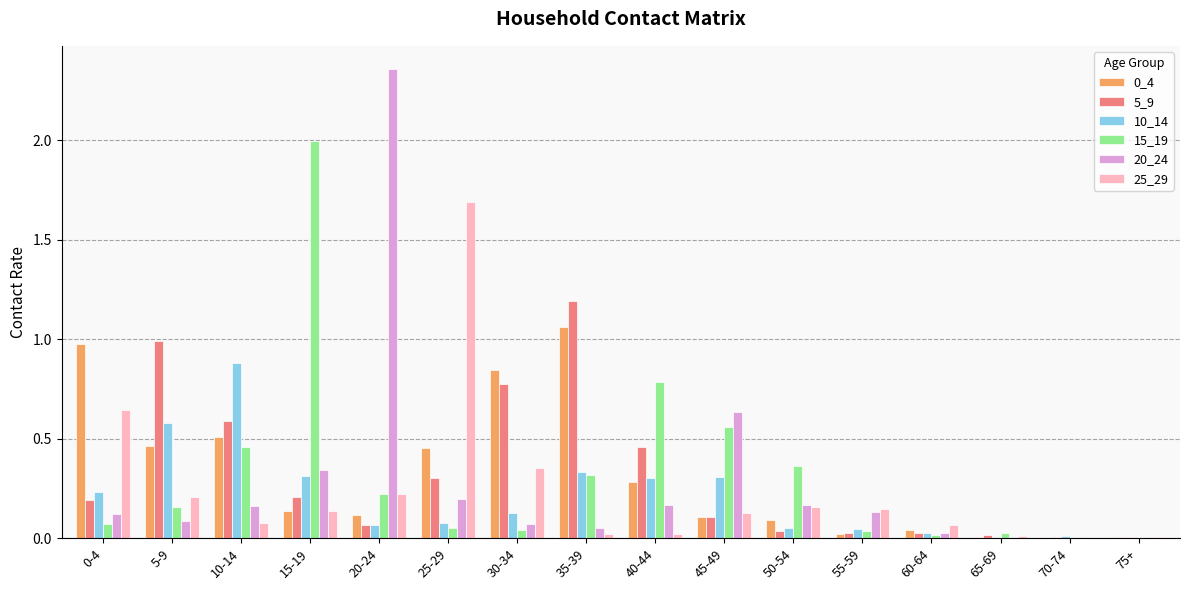

Is the value of 25_29 at 30-34 greater than the value of 10_14 at 10-14?

No